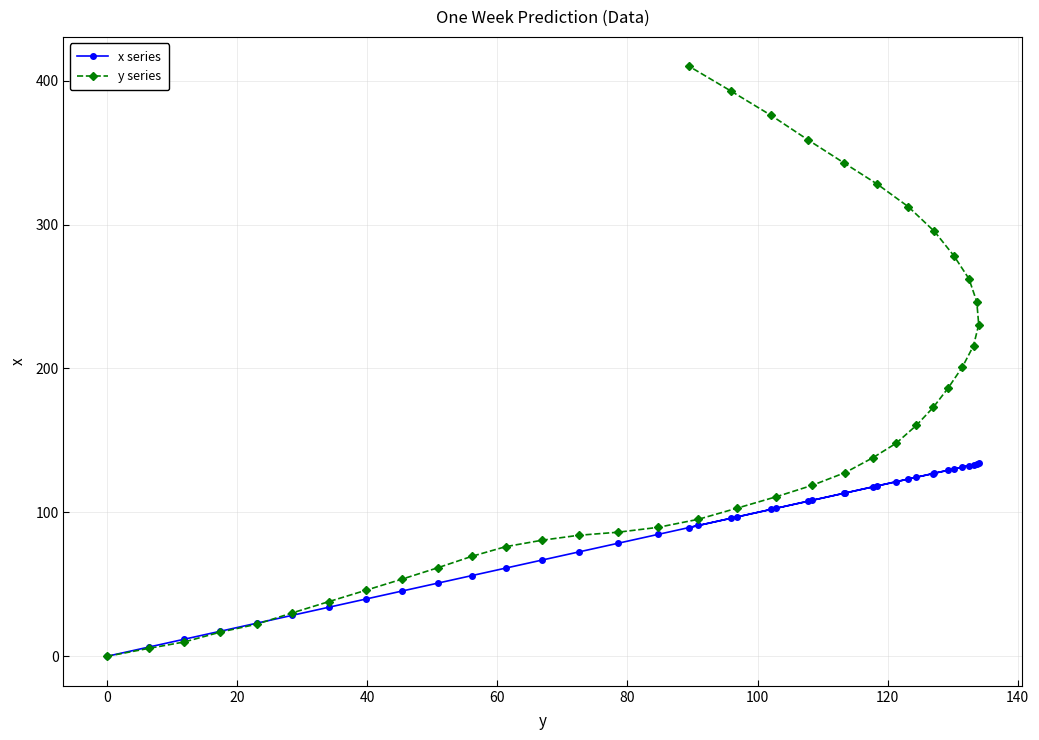

True or false: x series has more than 1 points higher than both neighbors.

False